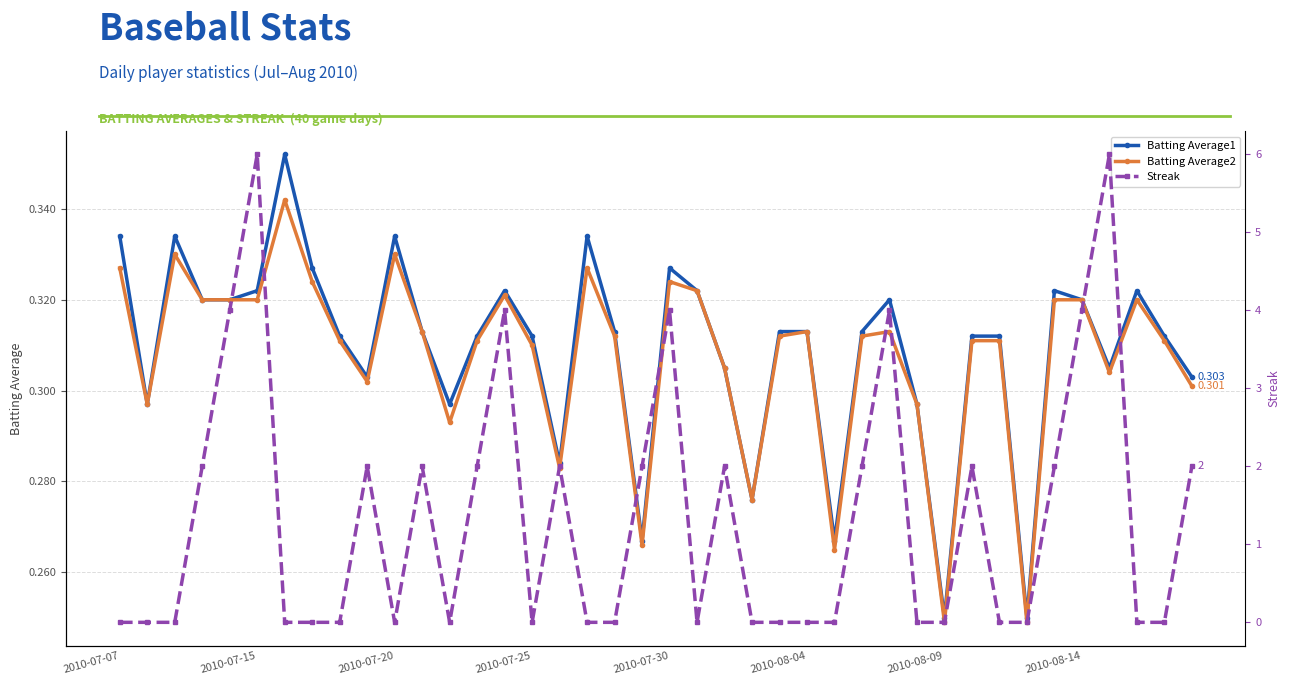

Which series has the largest total across all categories?

Streak